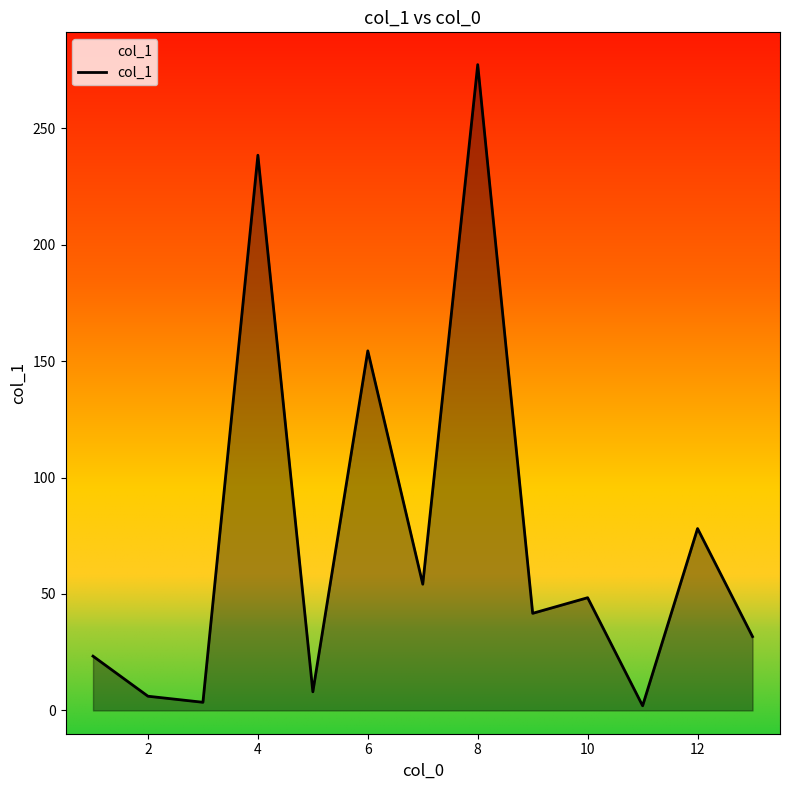

What is the maximum value shown in the chart?

277.3